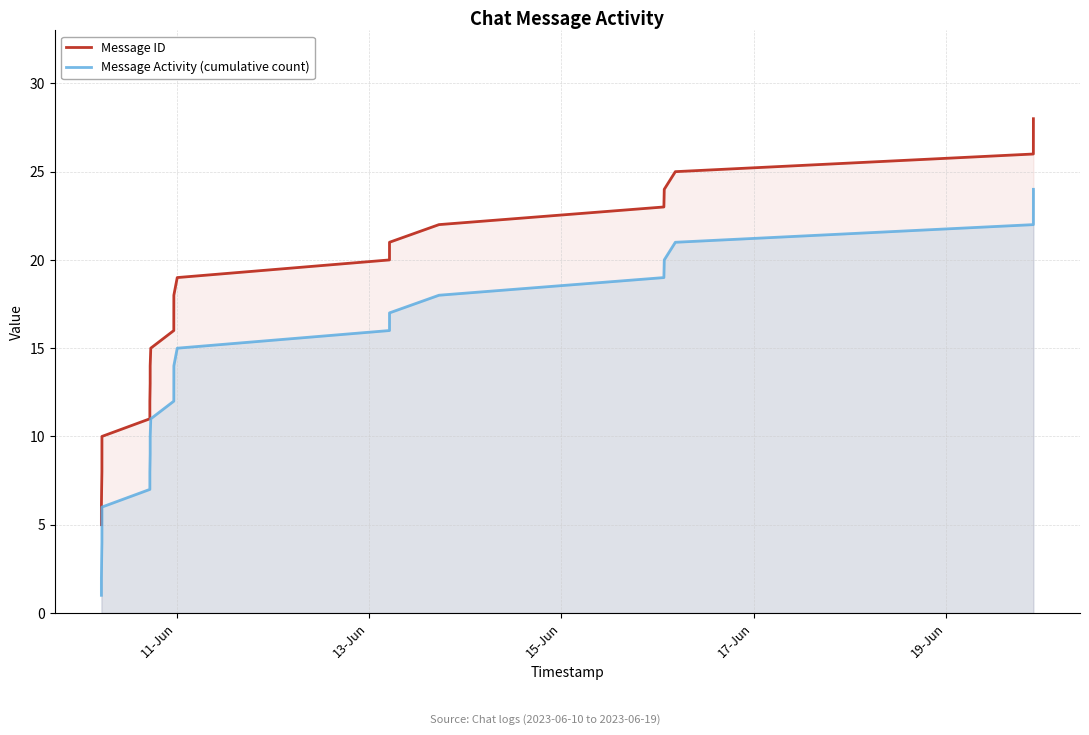

Does the chart have visible grid lines?

Yes